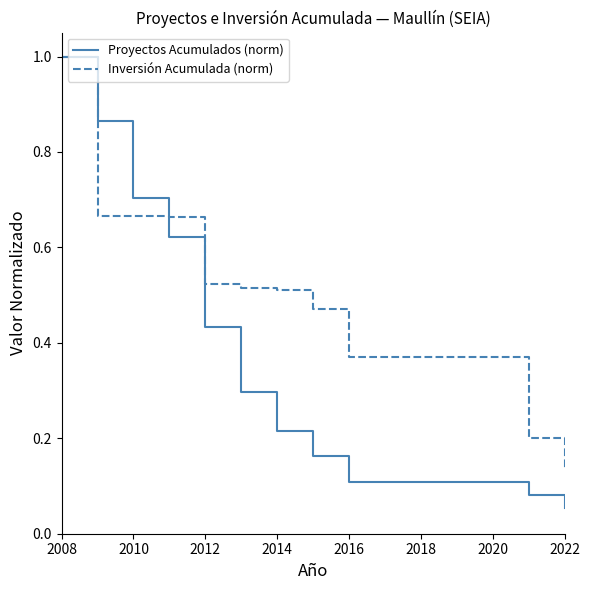

Which series has the widest spread of values?

Proyectos Acumulados (norm)